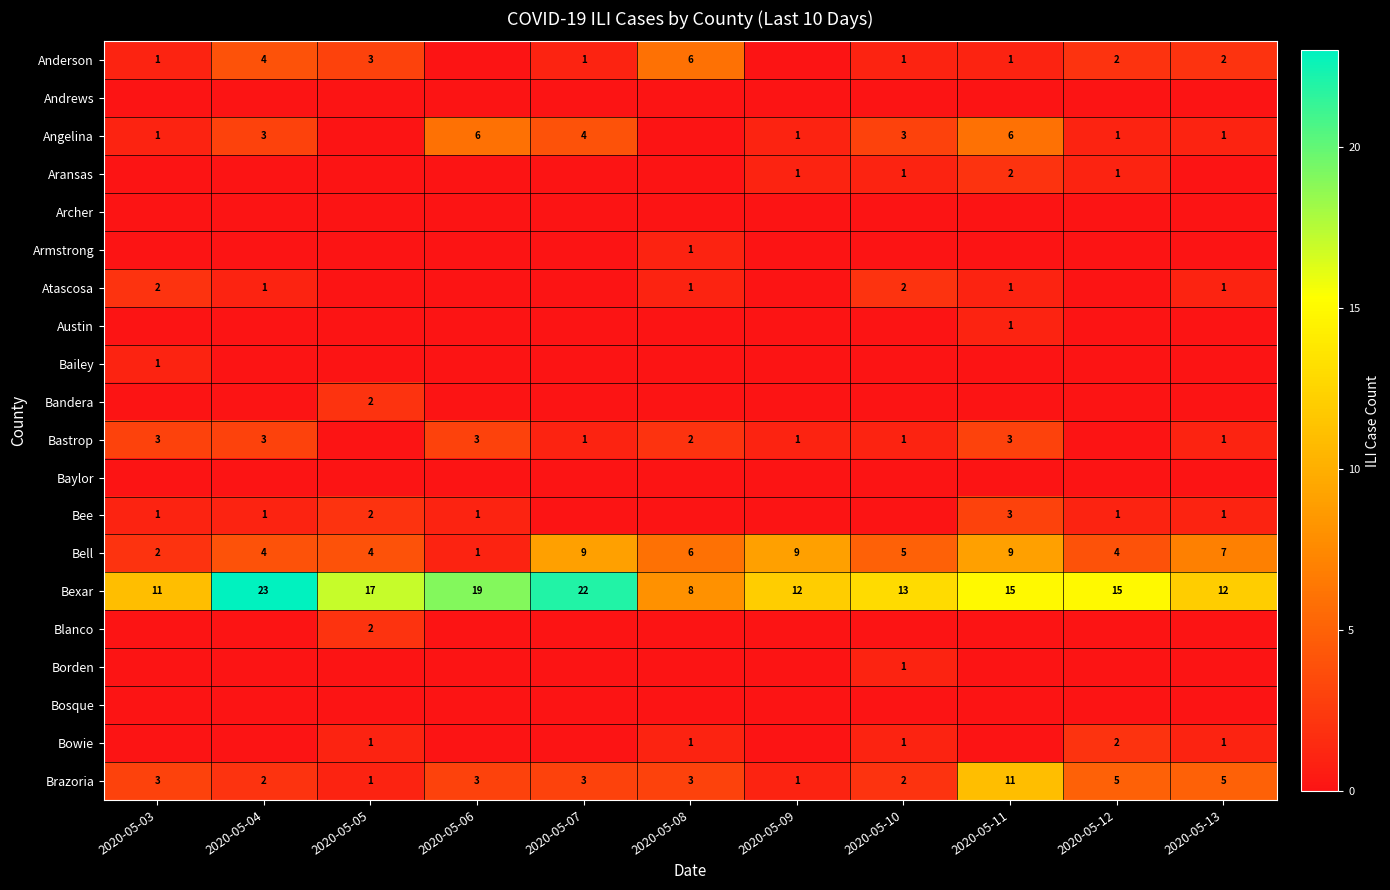

What is the total value across all series at 2020-05-07?

40